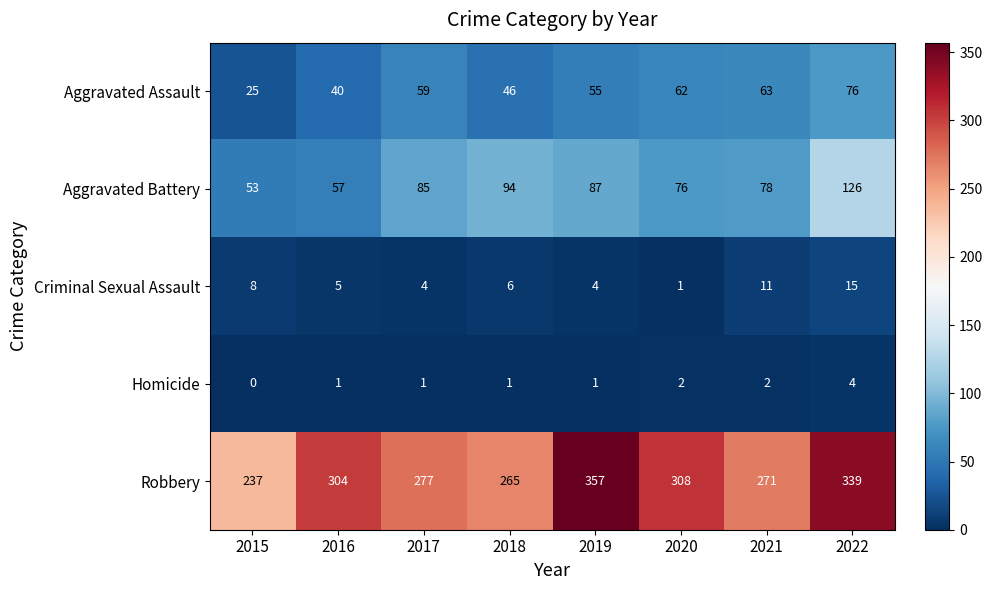

List the labels in order of Robbery value, smallest first.

2015, 2018, 2021, 2017, 2016, 2020, 2022, 2019